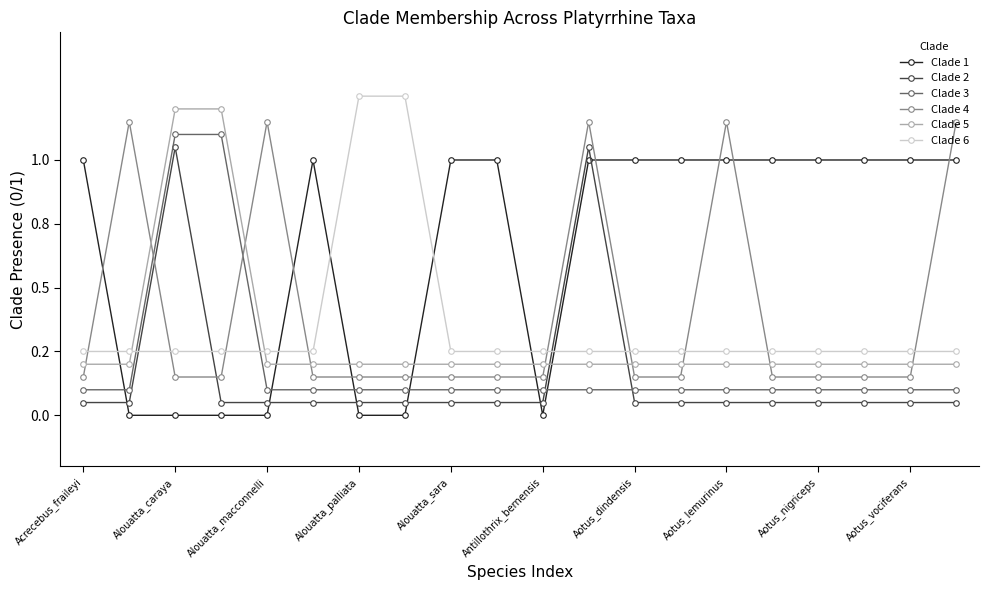

Rank the series by their maximum value, from lowest to highest.

Clade 1, Clade 2, Clade 3, Clade 4, Clade 5, Clade 6